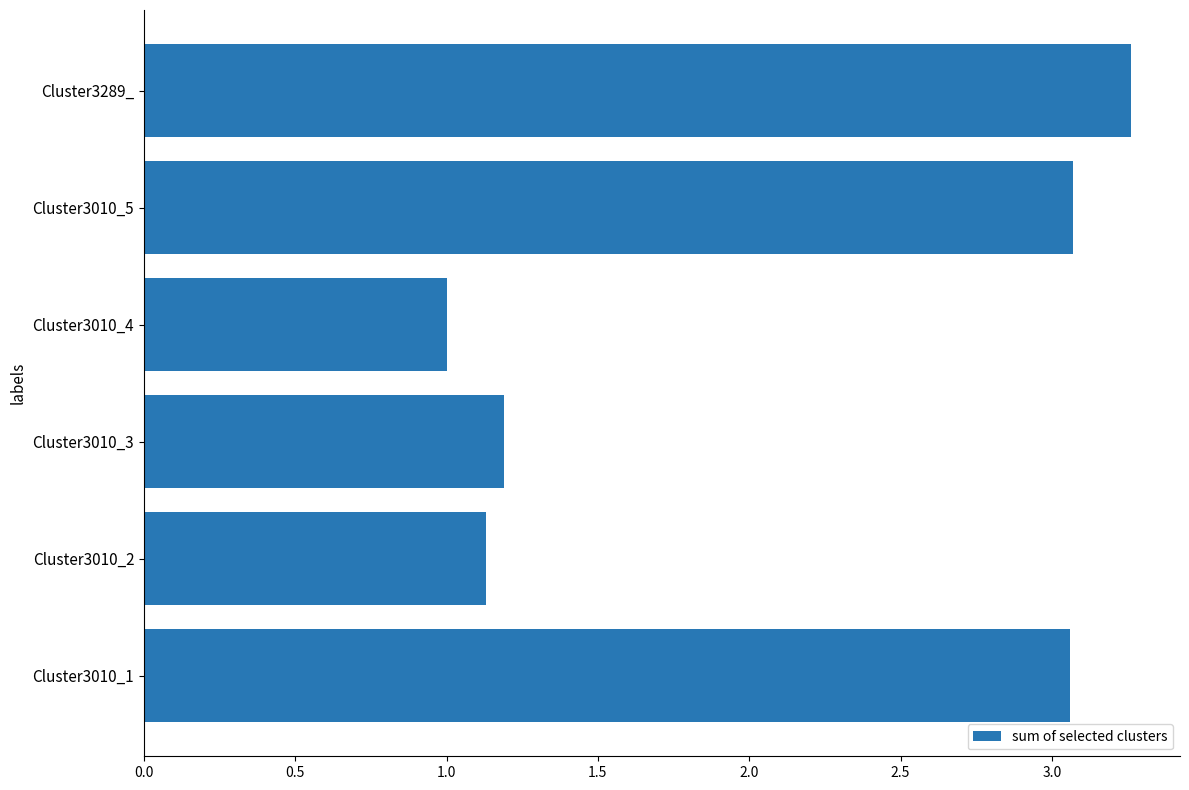

Which label corresponds to the largest value in the chart?

Cluster3289_